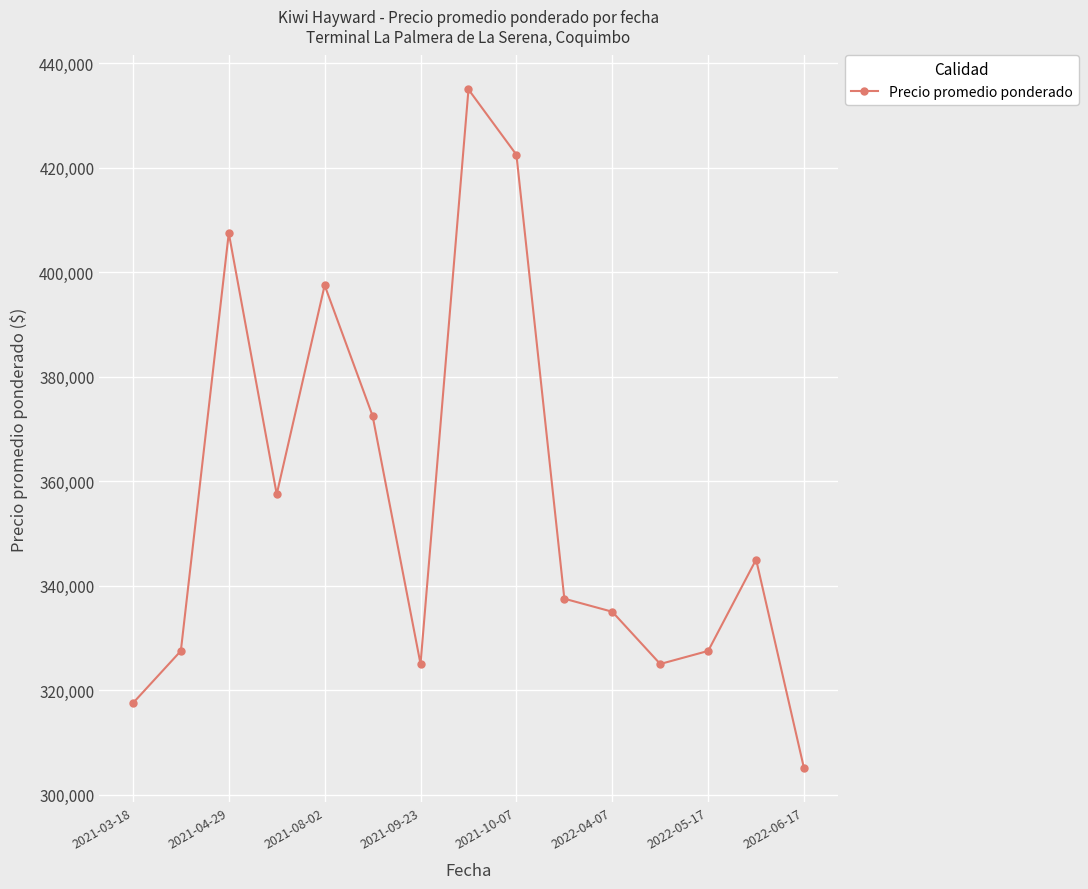

What is the greatest value displayed?

435000